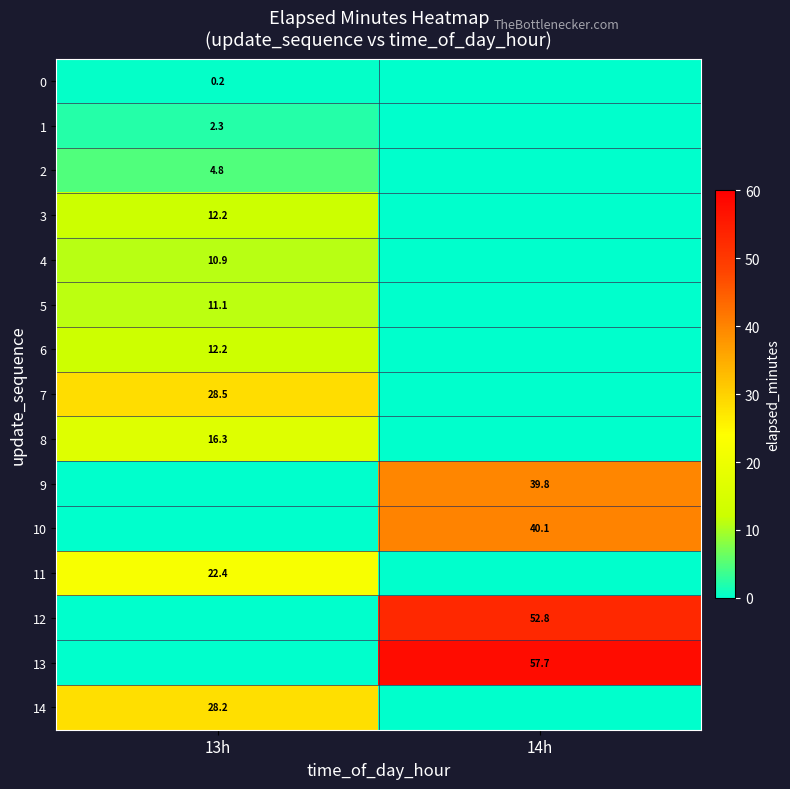

True or false: 9 has a value of 68.0 at 14h.

False